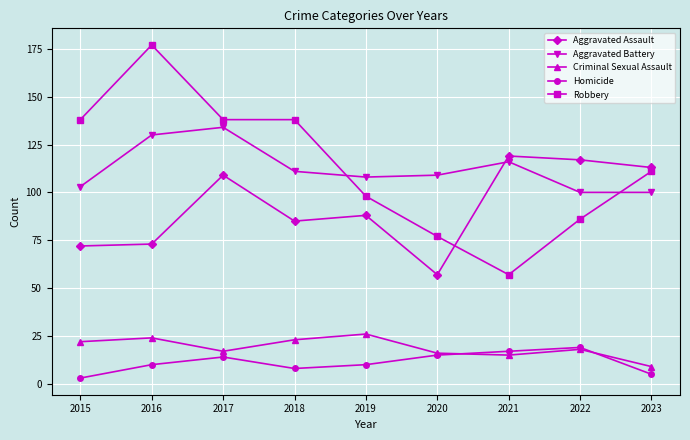

The Criminal Sexual Assault series shows 11 at 2018. True or false?

False